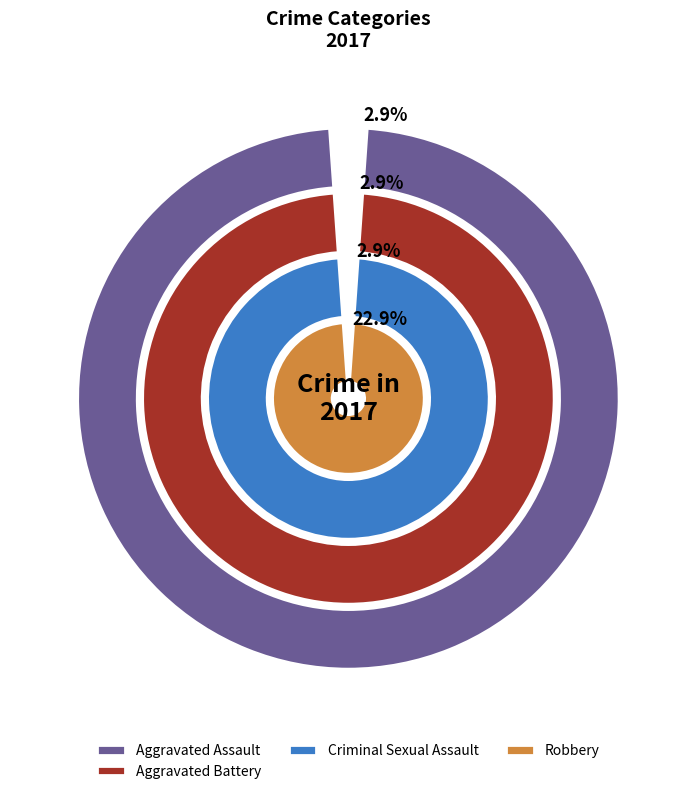

What is the change in value from Aggravated Assault to Robbery?

+7